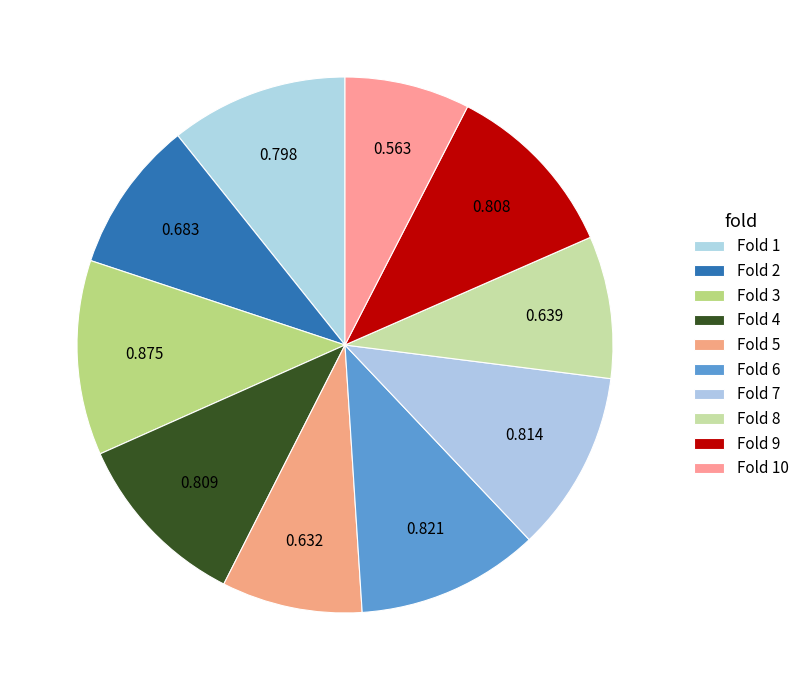

What is the total percentage of Fold 2 and Fold 9?

20.0%